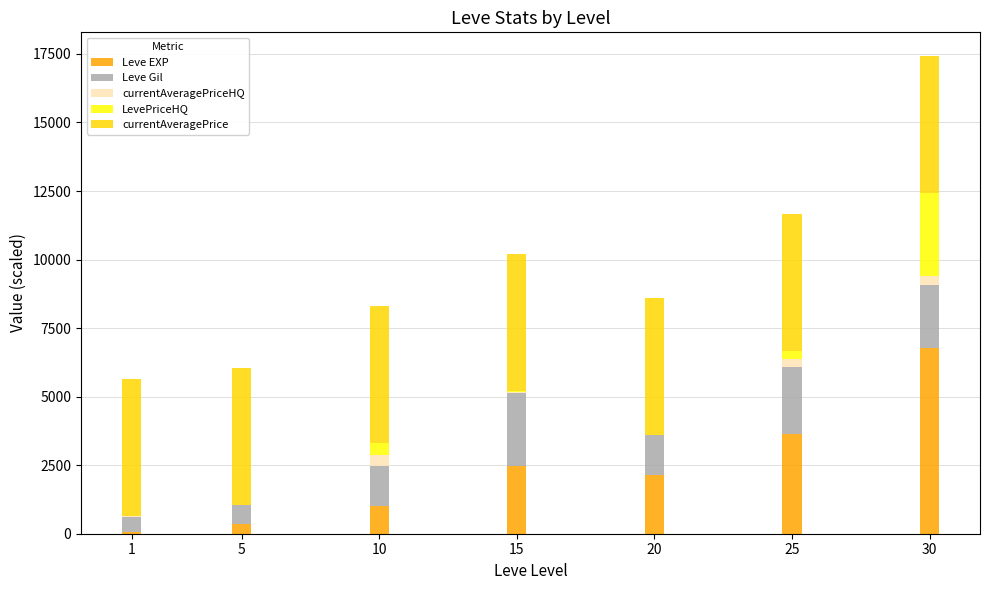

At which category is the sum across all series the highest?

30